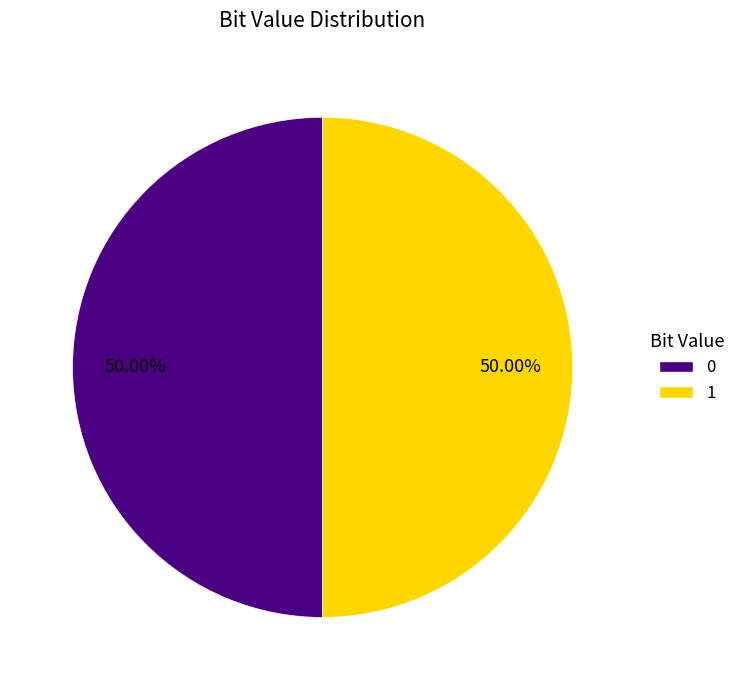

What is the ratio of the value at 0 to the value at 1?

1.0